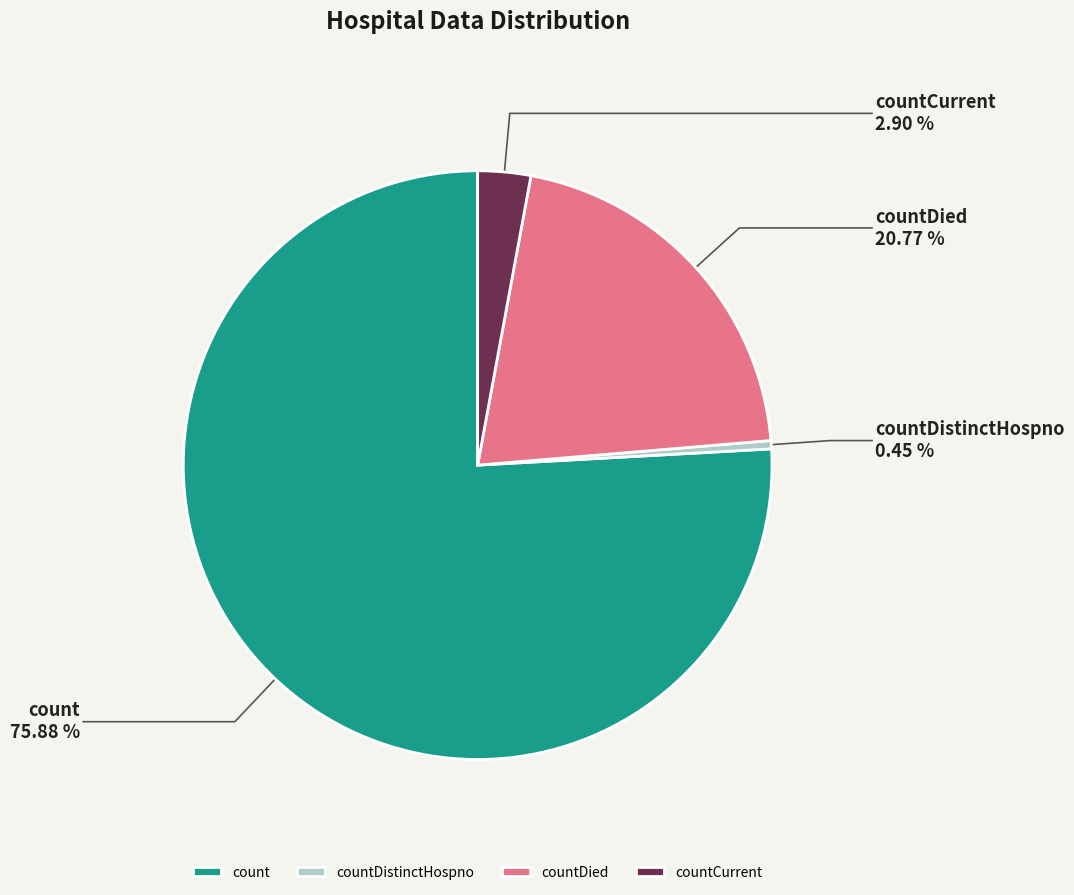

Count the number of slices in the pie.

4